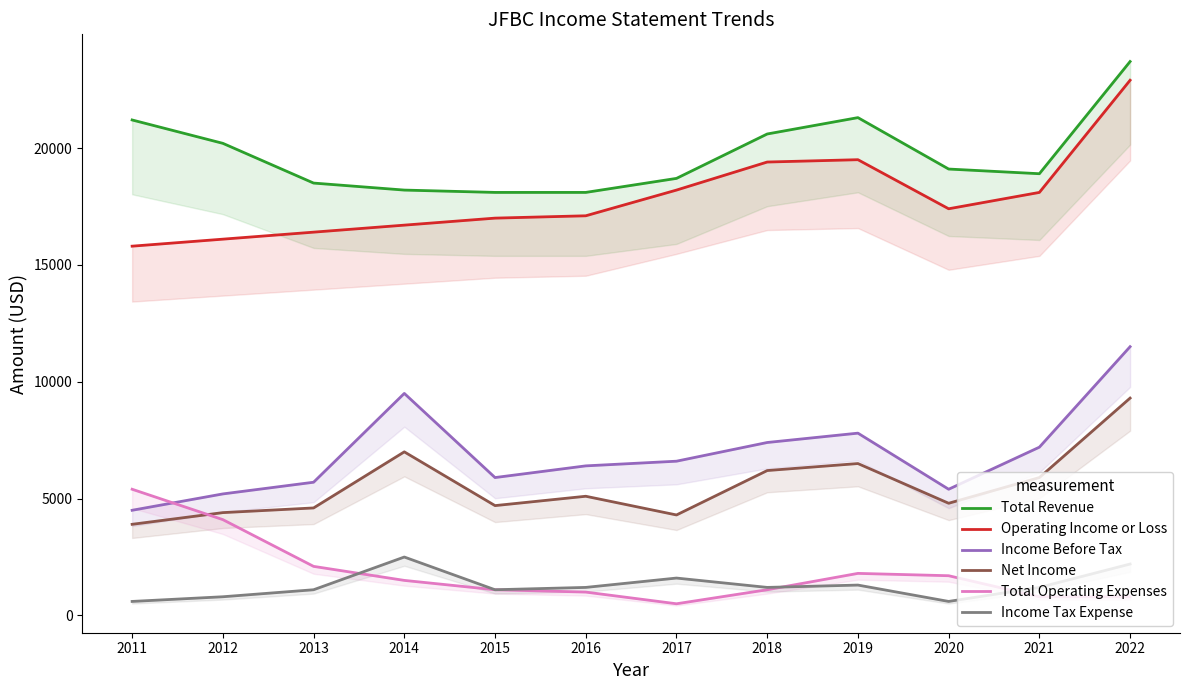

What is the average value of the Operating Income or Loss series?

17883